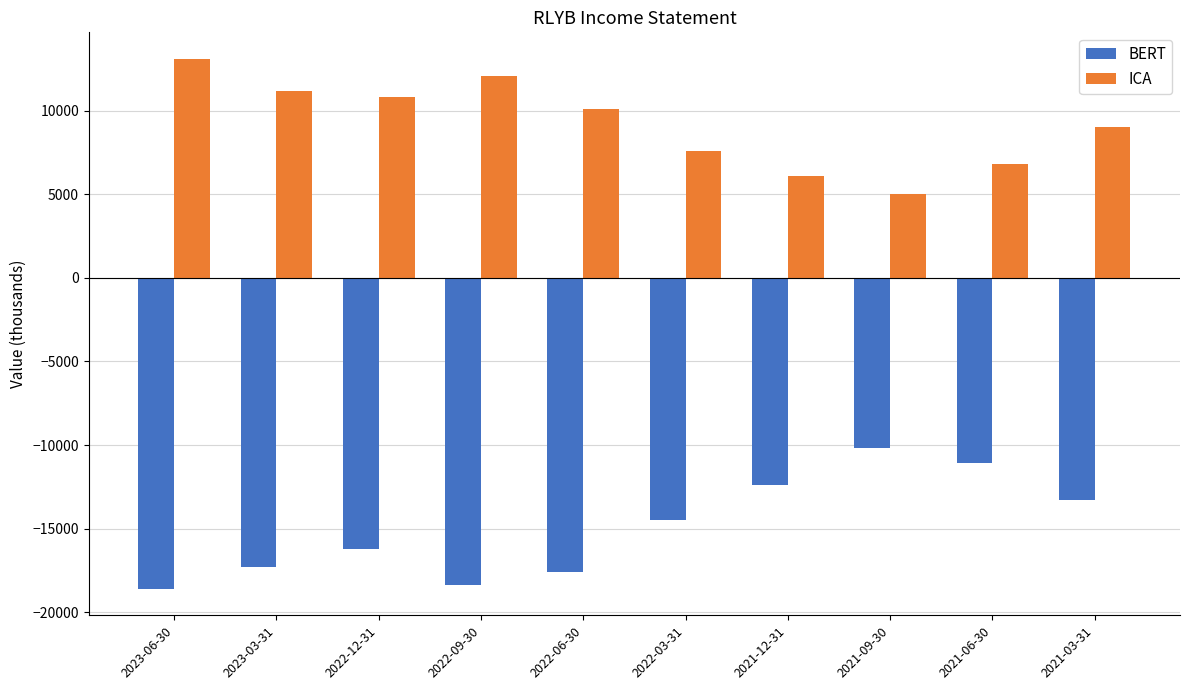

What is the total value across all series at 2022-09-30?

-6300